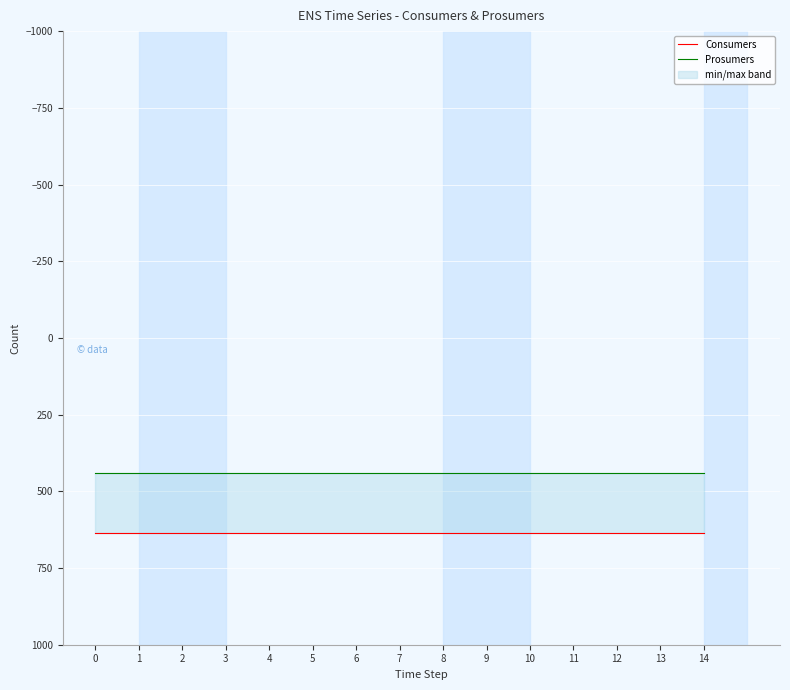

Reading right to left, transcribe all the data shown in this chart.

Consumers: 14=635	13=635	12=635	11=635	10=635	9=635	8=635	7=635	6=635	5=635	4=635	3=635	2=635	1=635	0=635
Prosumers: 14=440	13=440	12=440	11=440	10=440	9=440	8=440	7=440	6=440	5=440	4=440	3=440	2=440	1=440	0=440